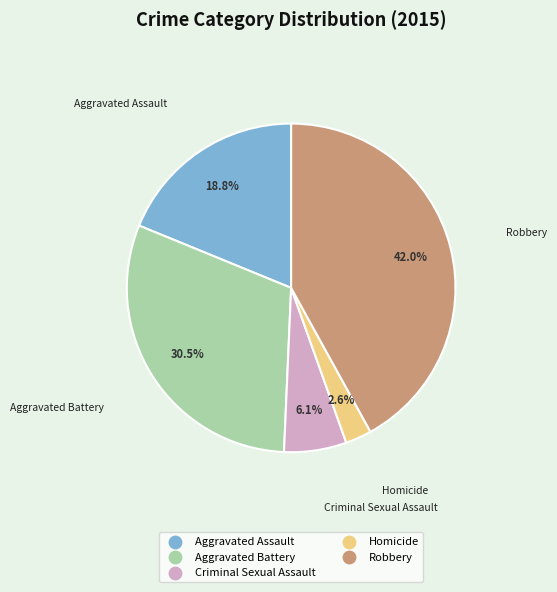

Which slice is the smallest?

Homicide